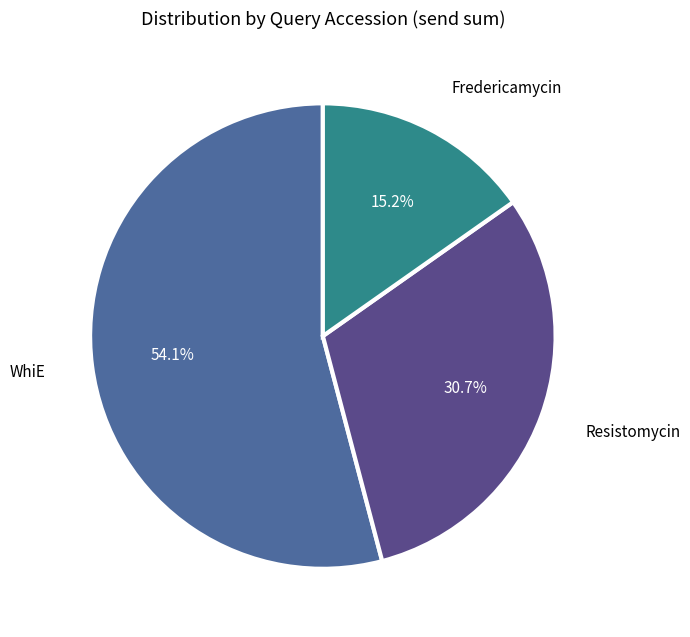

Is there a majority slice in this chart?

Yes